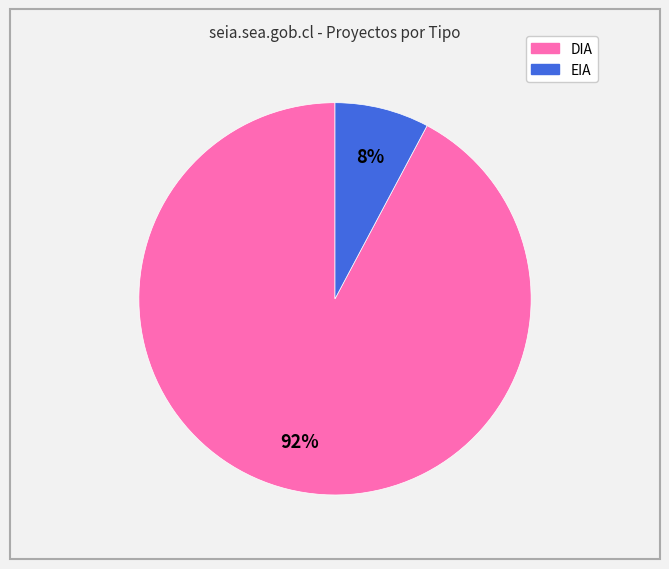

Is it true that EIA is 8% of the pie?

True